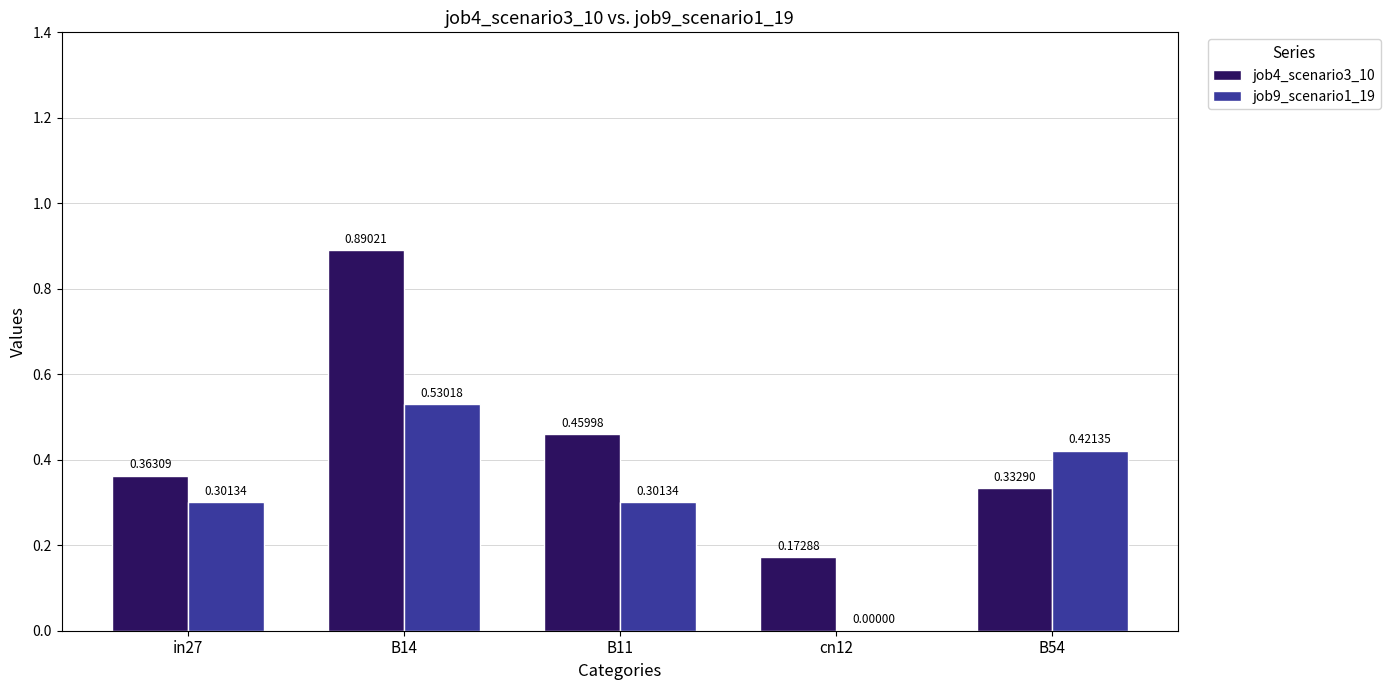

At which label is job4_scenario3_10 closest to 0?

cn12